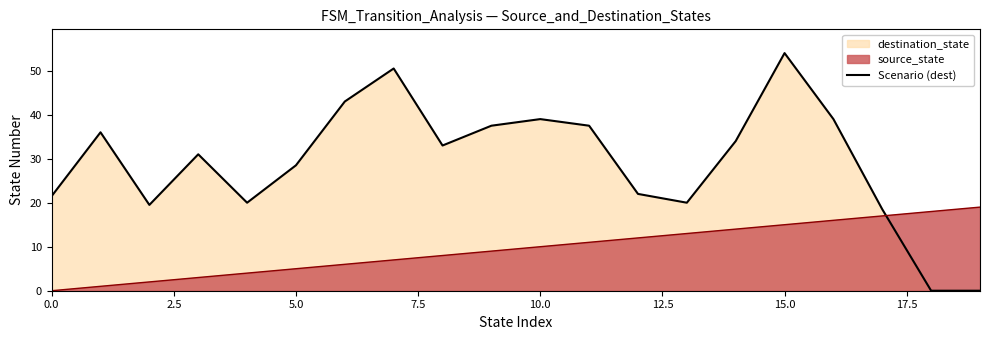

Which label corresponds to the smallest value in the chart?

18